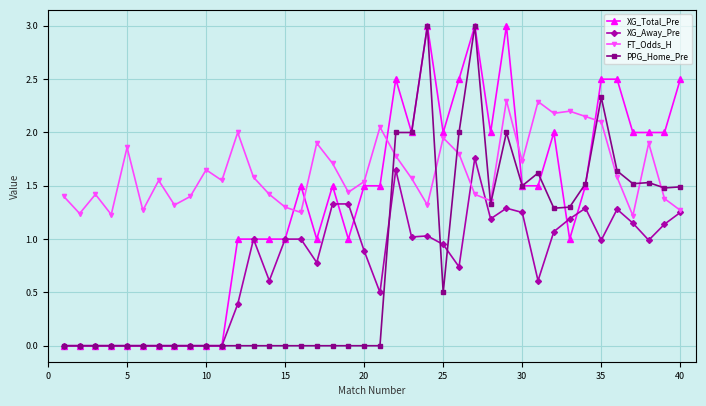

How many lines are shown in the chart?

4